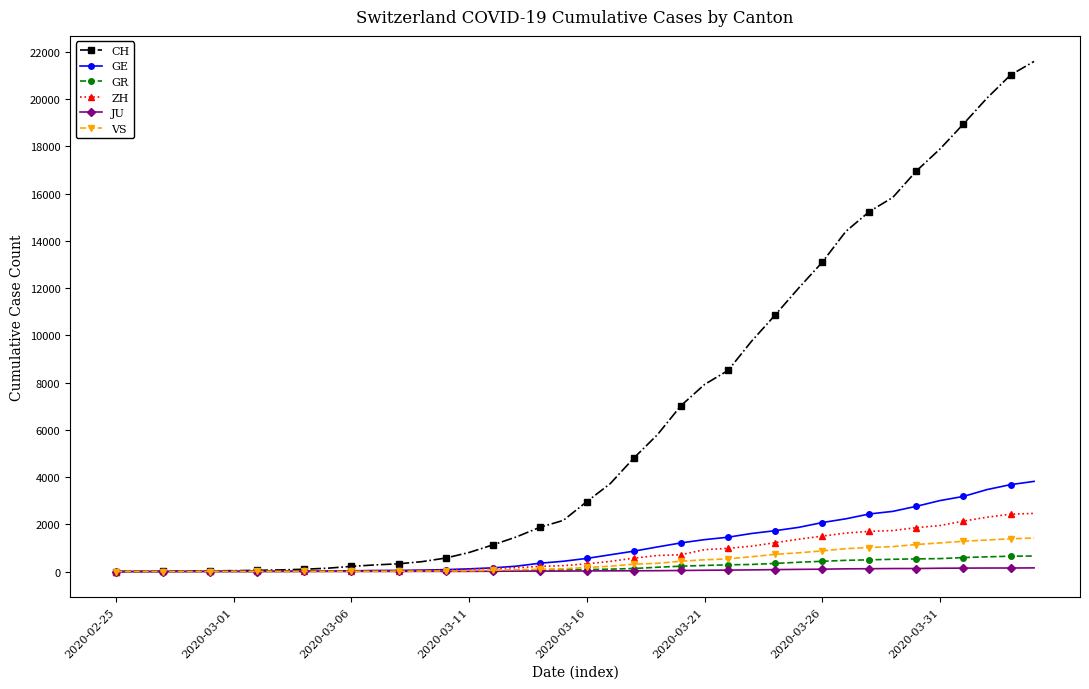

What is the value of the CH point at the 32nd from the left?

14394